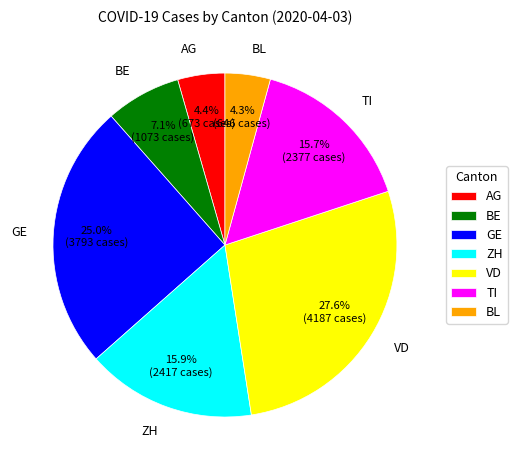

Does BE represent more than half of the total?

No